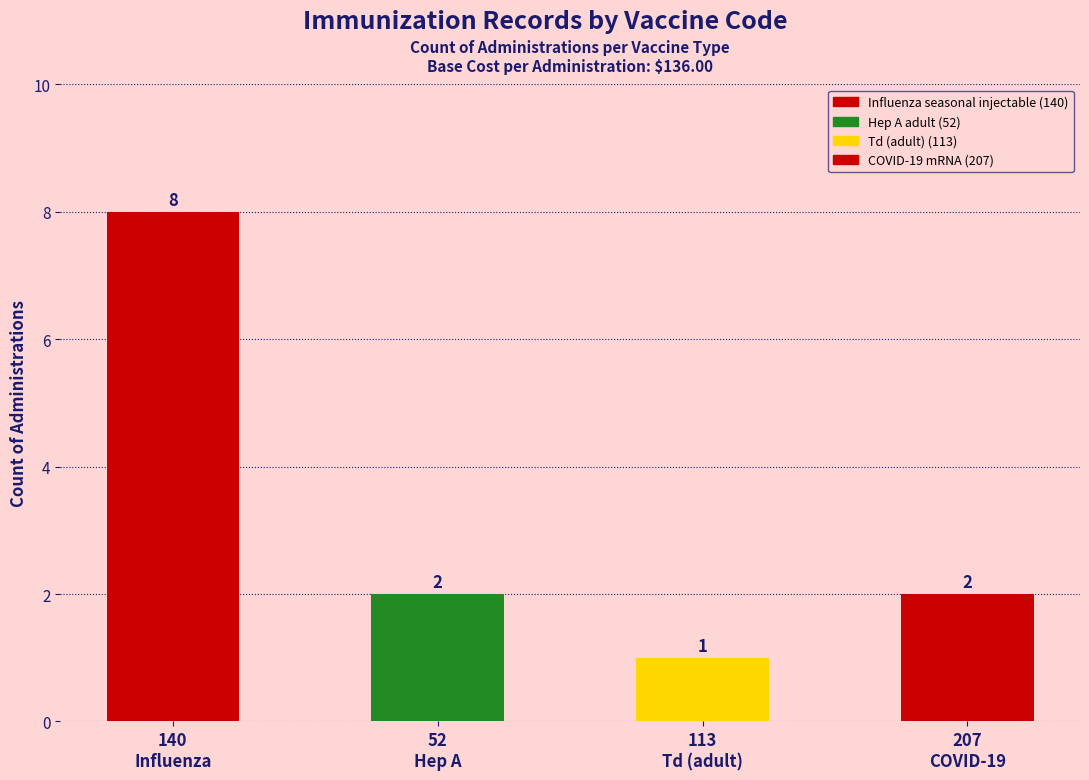

What is the greatest value displayed?

8